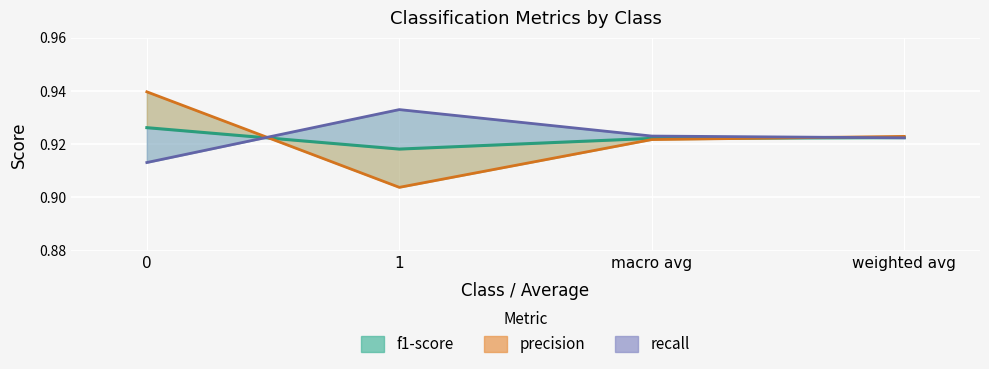

Reading left to right, transcribe all the data shown in this chart.

f1-score: 0=0.9	1=0.9	macro avg=0.9	weighted avg=0.9
precision: 0=0.9	1=0.9	macro avg=0.9	weighted avg=0.9
recall: 0=0.9	1=0.9	macro avg=0.9	weighted avg=0.9